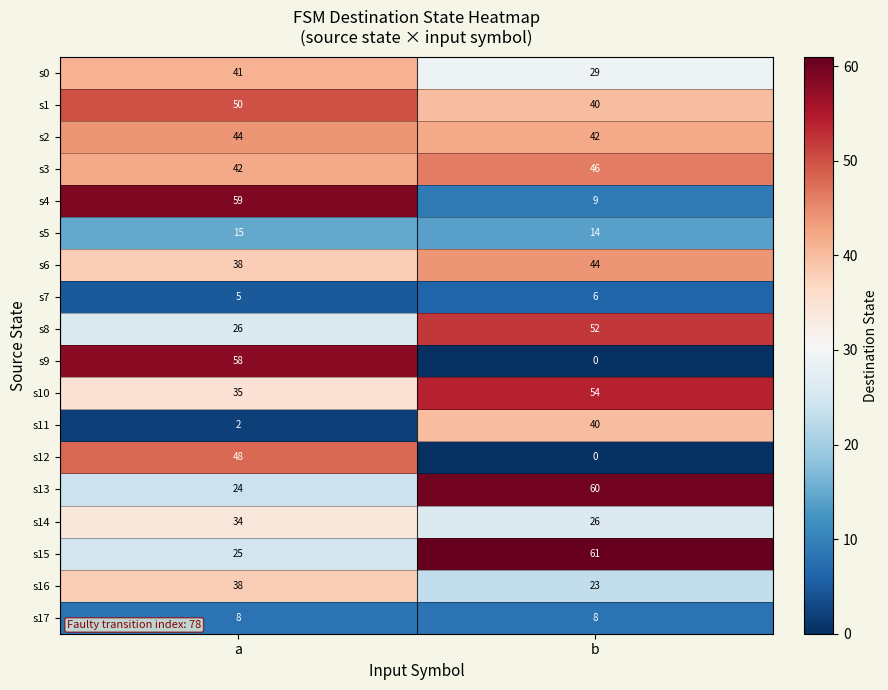

What is the total value across all series at a?

592